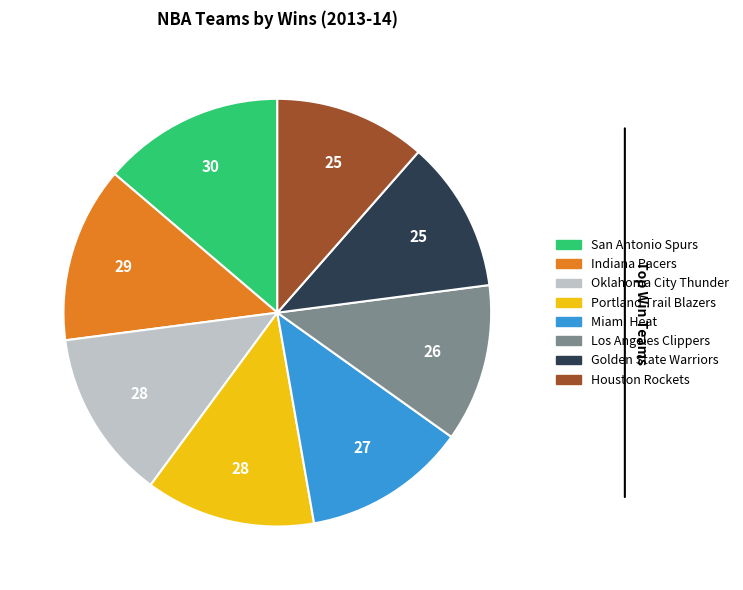

Between Portland Trail Blazers and Los Angeles Clippers, which is larger?

Portland Trail Blazers